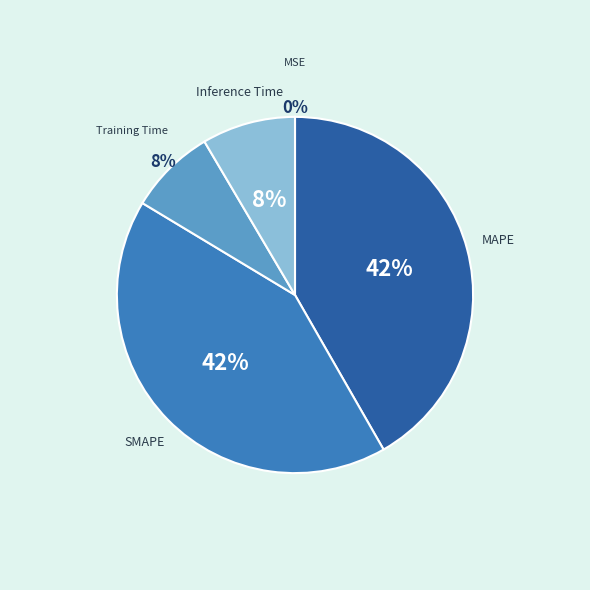

Which has a higher value, Training Time or MAPE?

MAPE